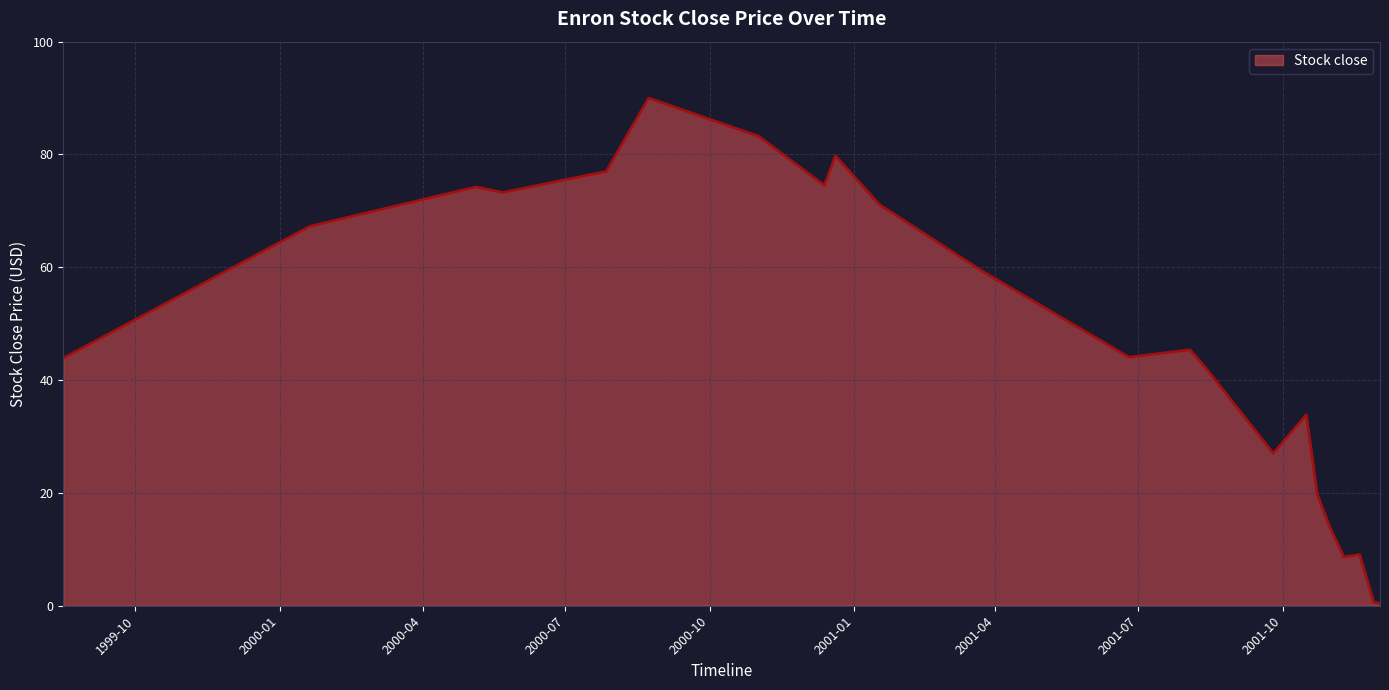

What is the maximum value shown in the chart?

90.0